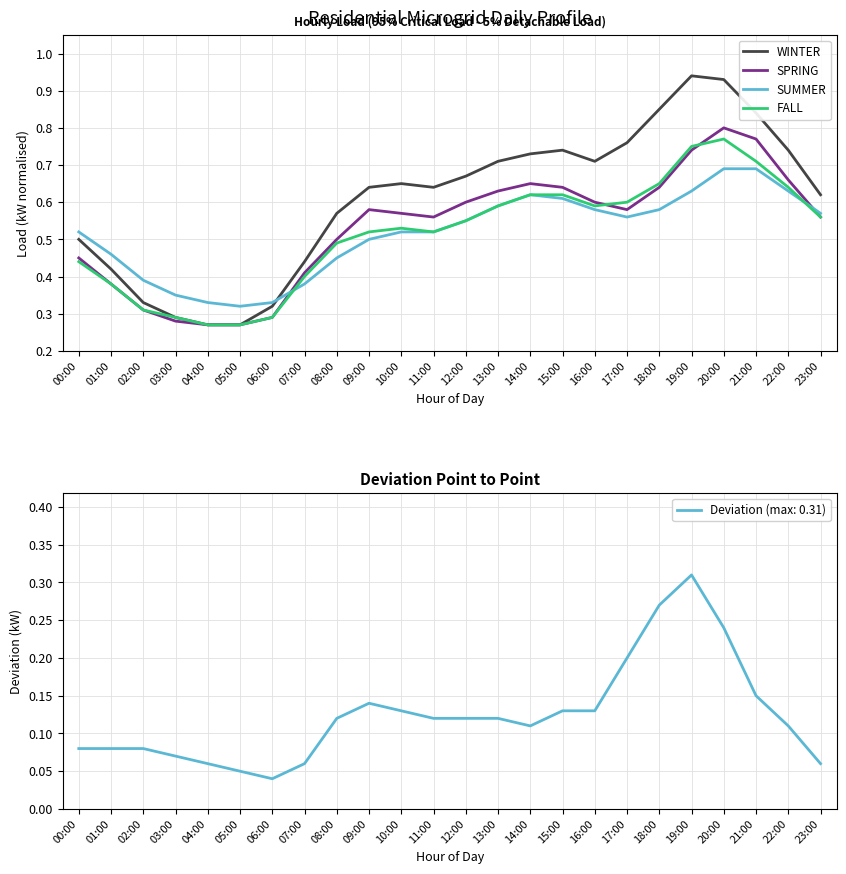

What is the average value of the SUMMER series?

0.5